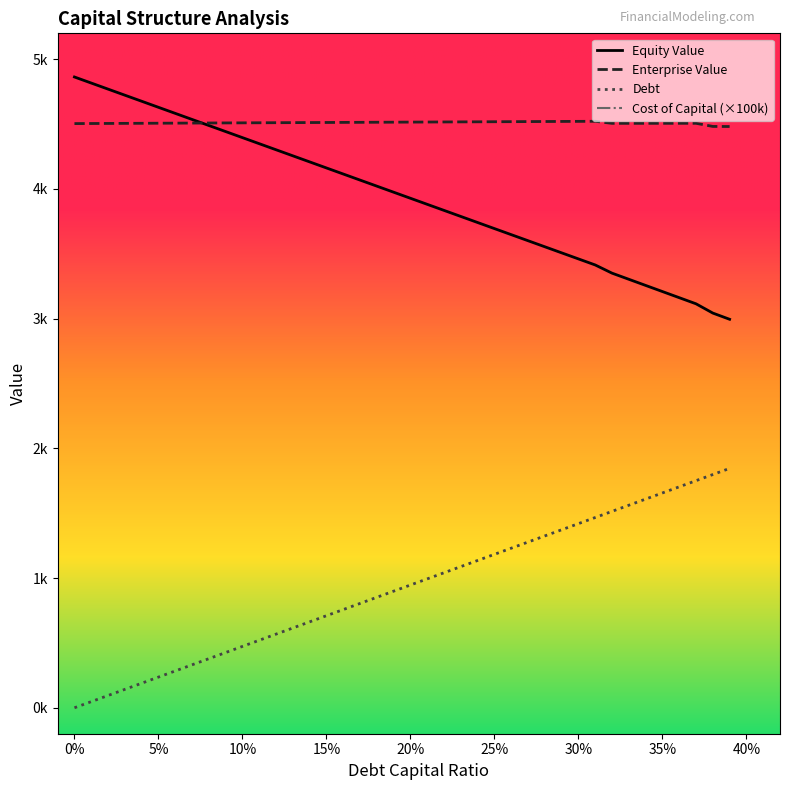

What is the spread (max minus min) of values at 0.37?

3617.1